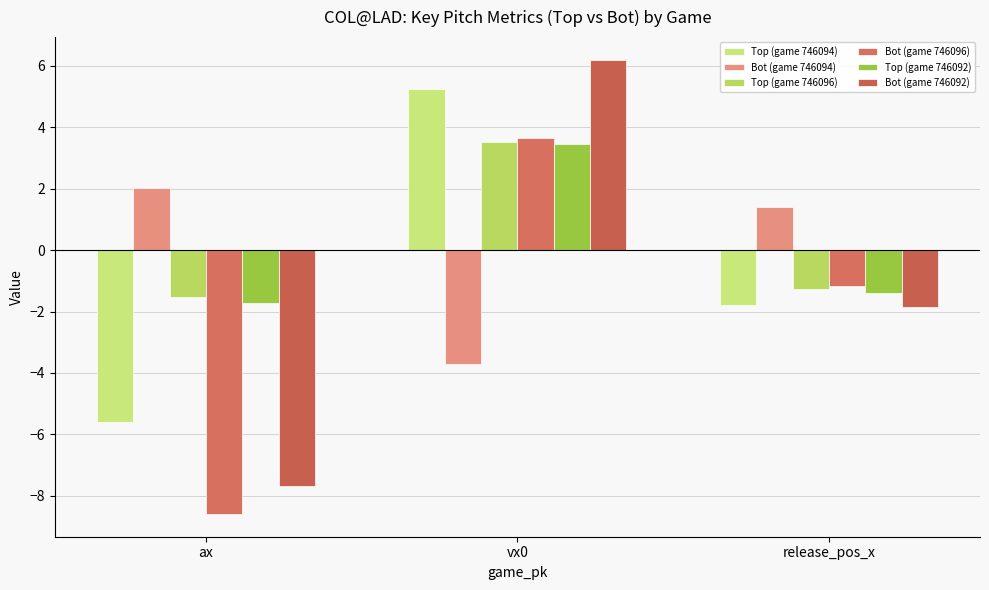

How many bars are there in total?

18